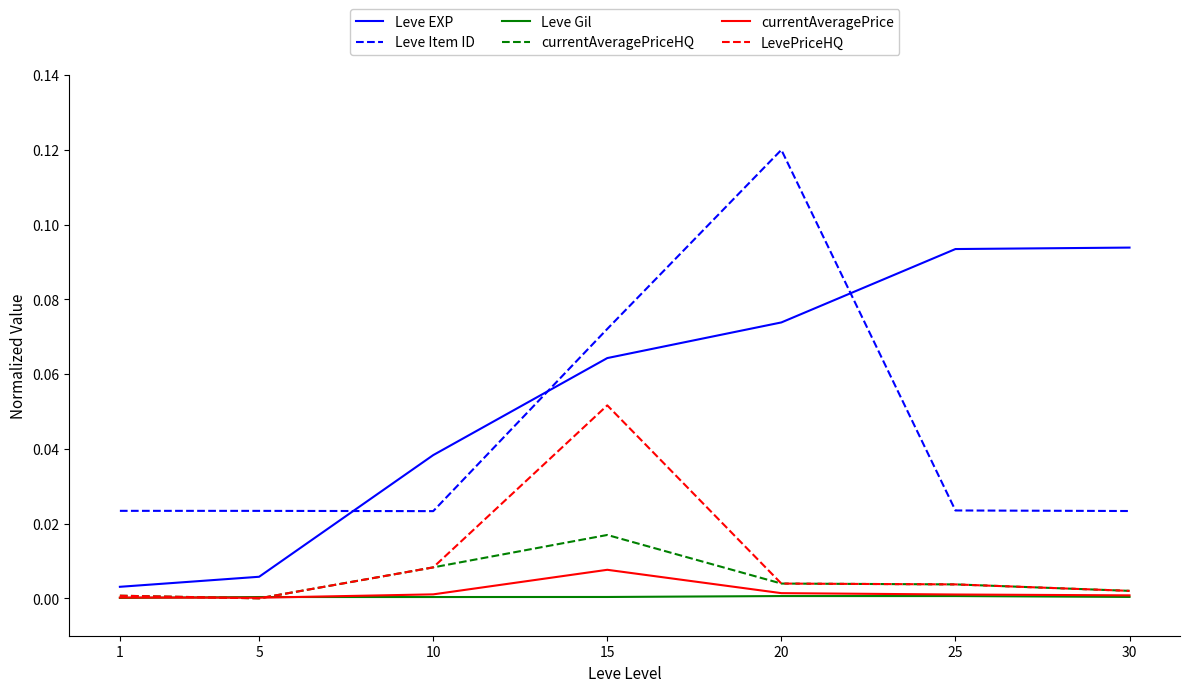

Between 10 and 20, which series saw the biggest shift?

Leve Item ID